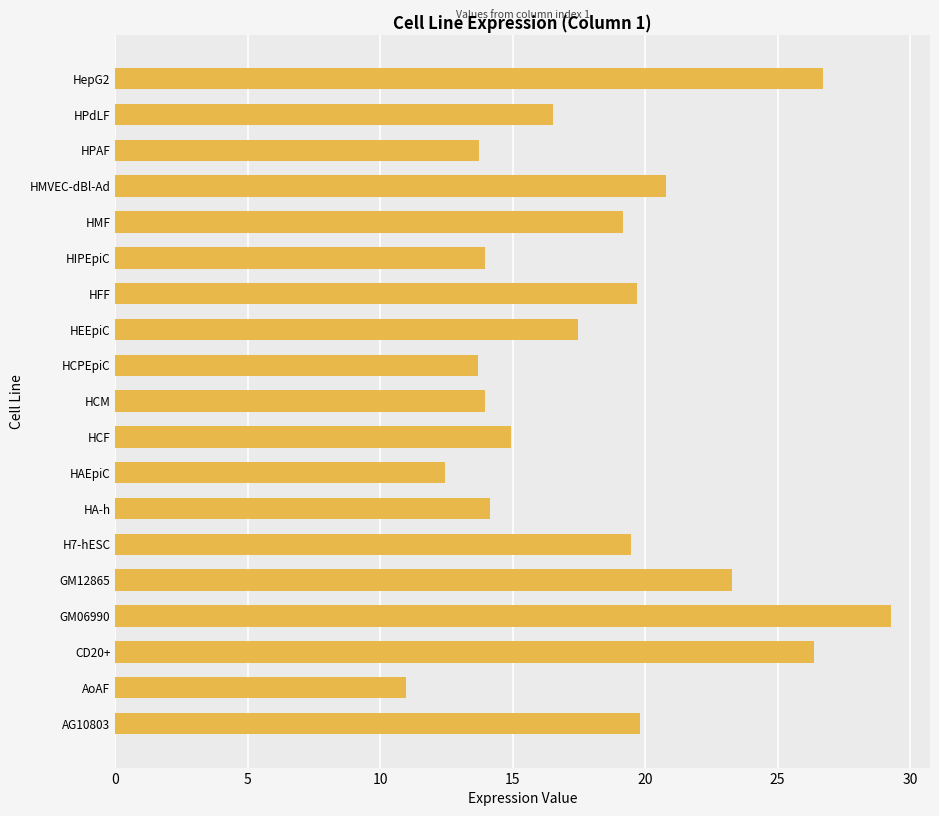

What is the difference between the maximum and minimum values?

18.3